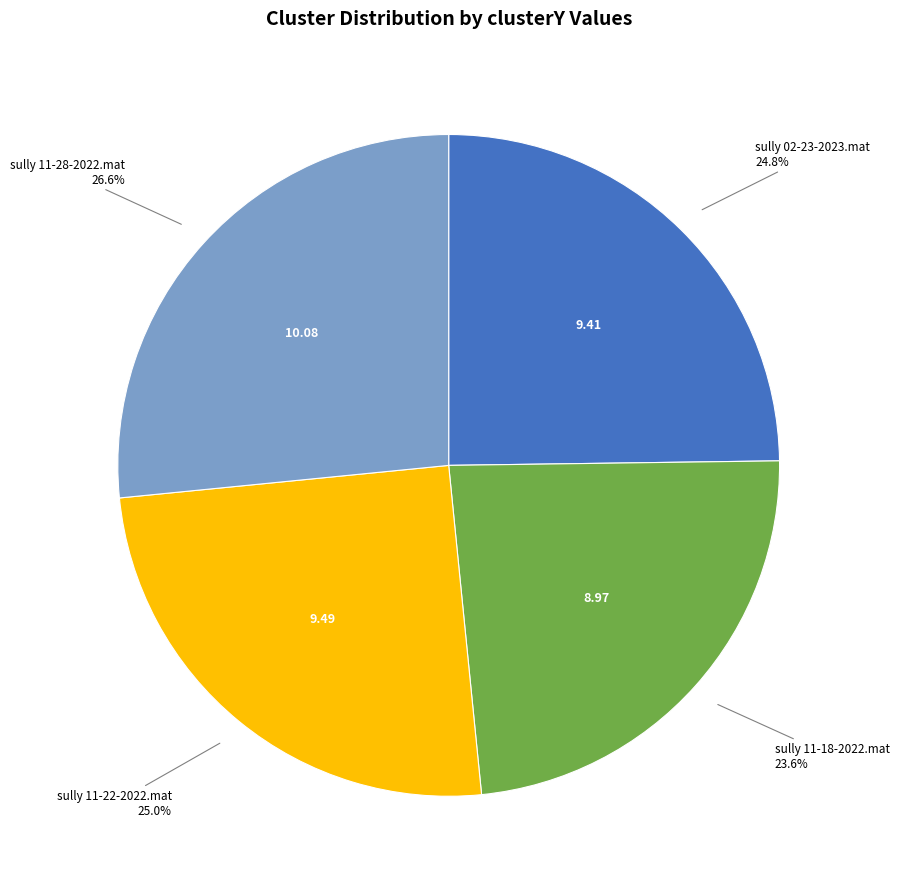

Is there any slice that represents more than half of the pie?

No